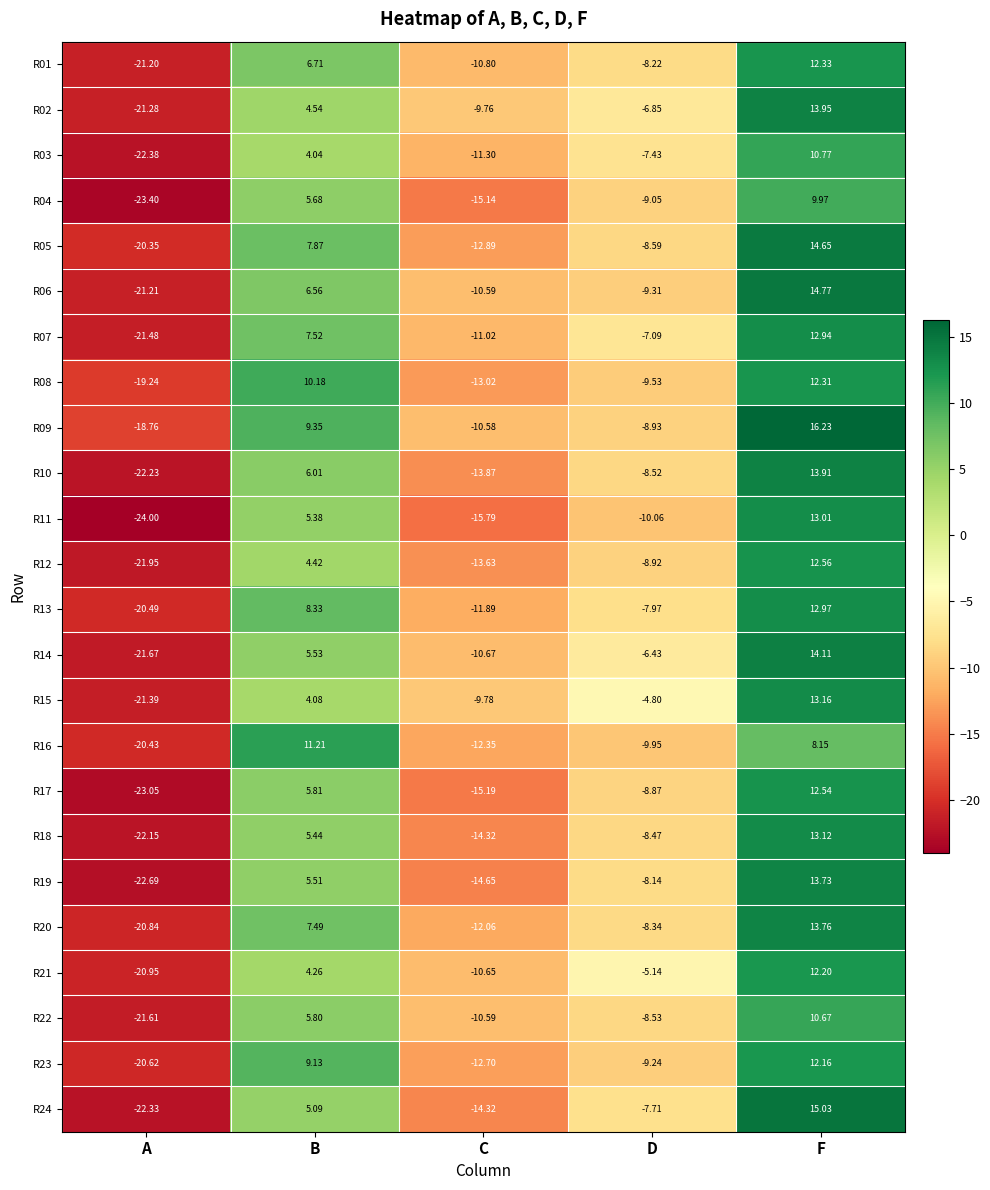

At A, list the series in order from smallest to largest.

R11, R04, R17, R19, R03, R24, R10, R18, R12, R14, R22, R07, R15, R02, R06, R01, R21, R20, R23, R13, R16, R05, R08, R09